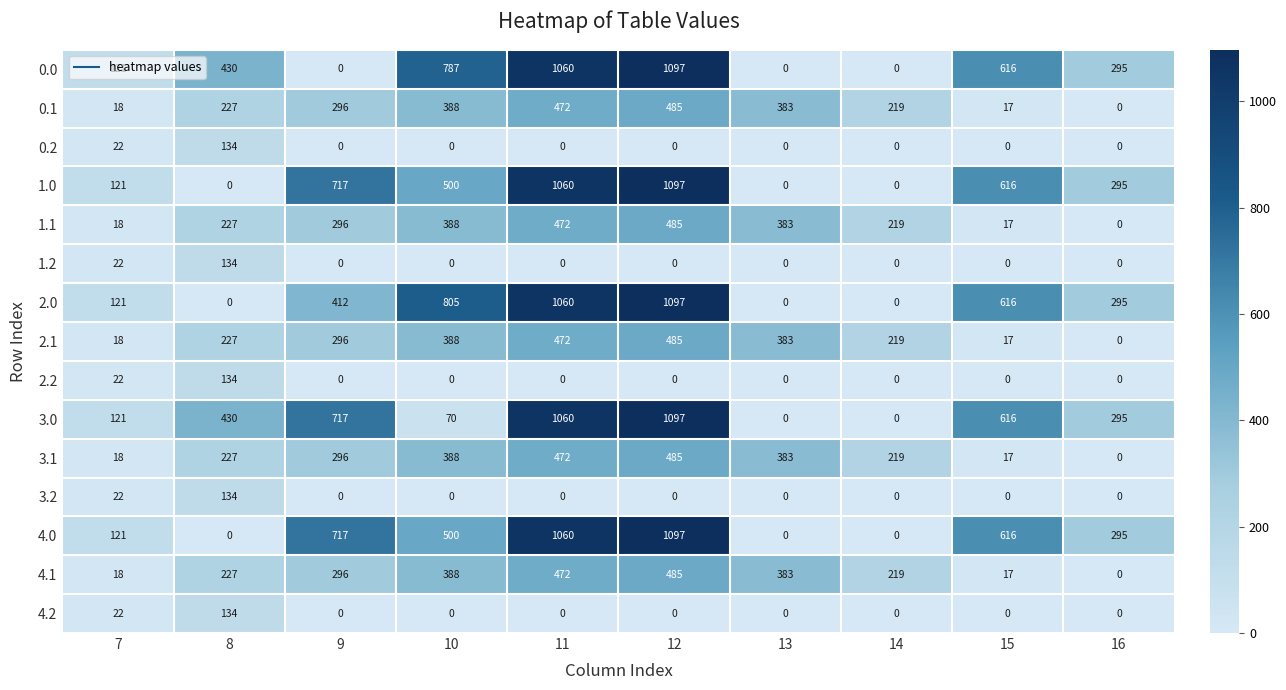

Where is 4.2 nearest to the value 67?

7